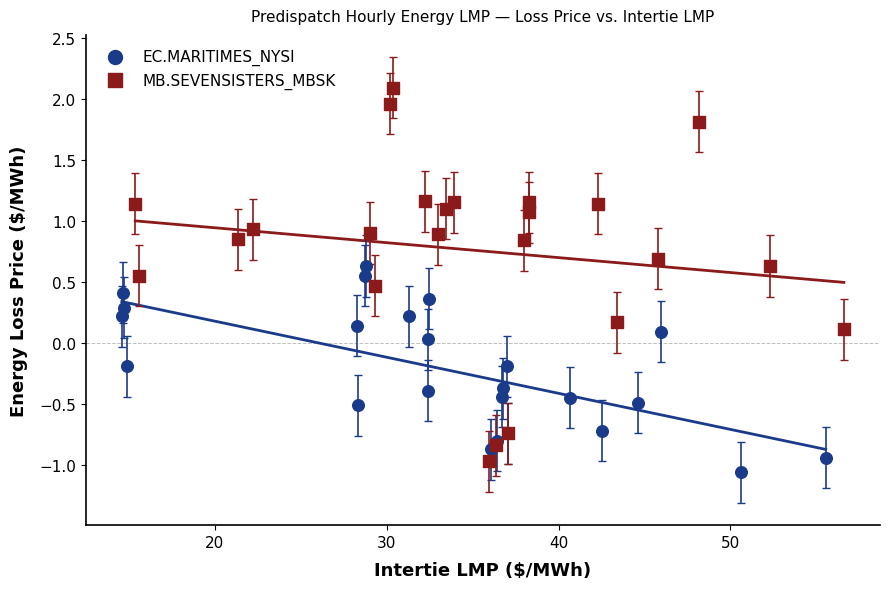

Which series has the largest Y range (max minus min)?

MB.SEVENSISTERS_MBSK